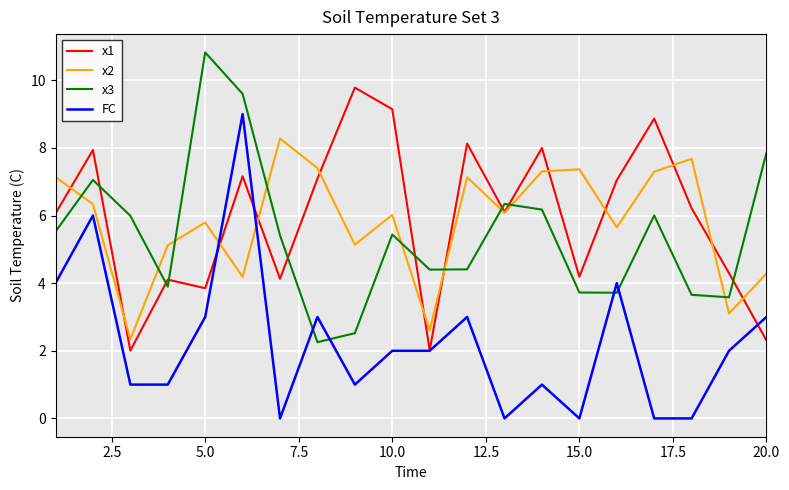

What is the minimum value for x3?

2.3